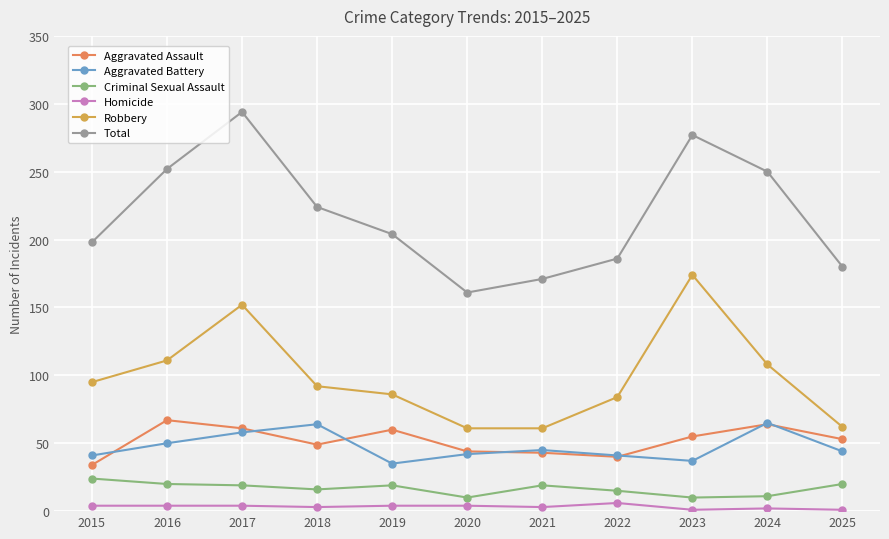

How many interior local peaks does the Total series have?

2